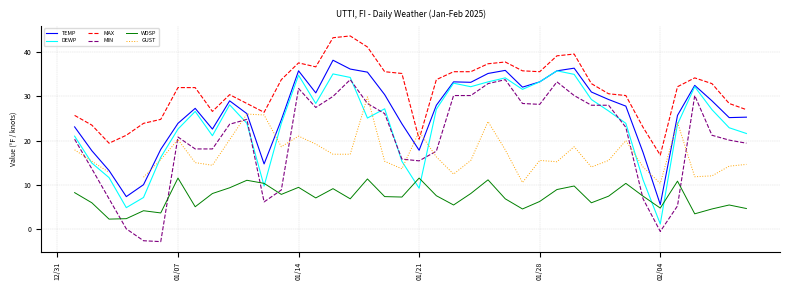

What is the smallest value displayed?

-2.9